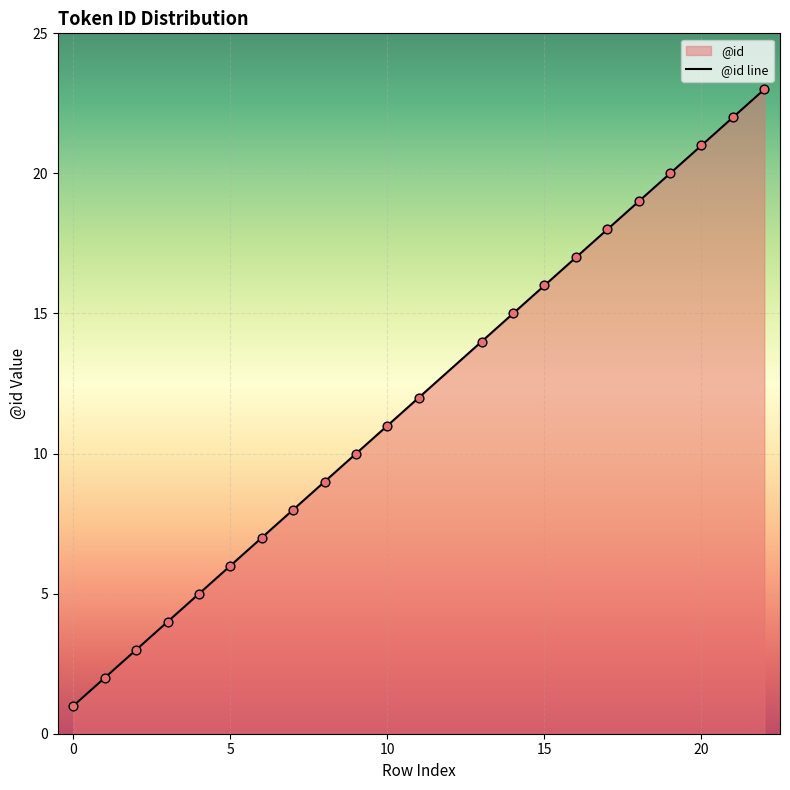

What is the change in value from 5 to 20?

+15